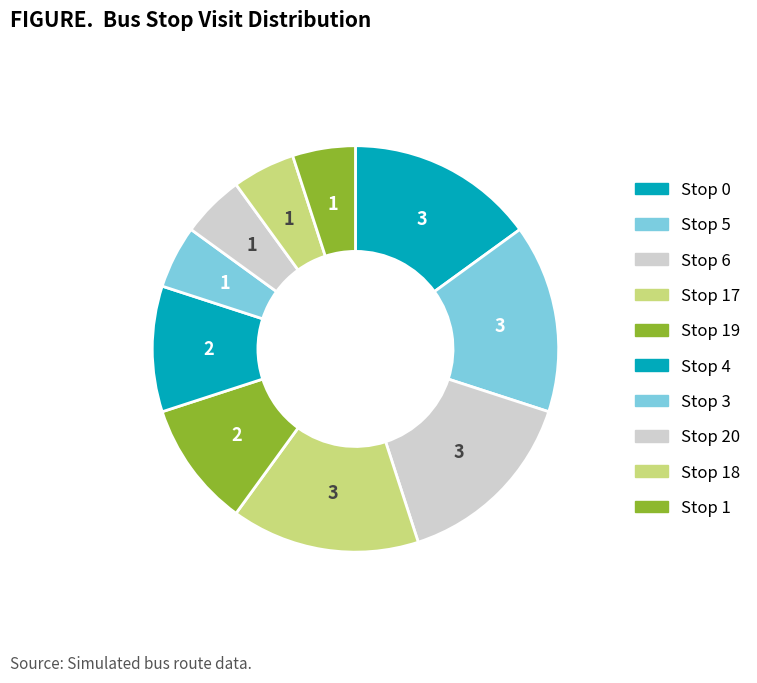

How many segments does this pie chart have?

10